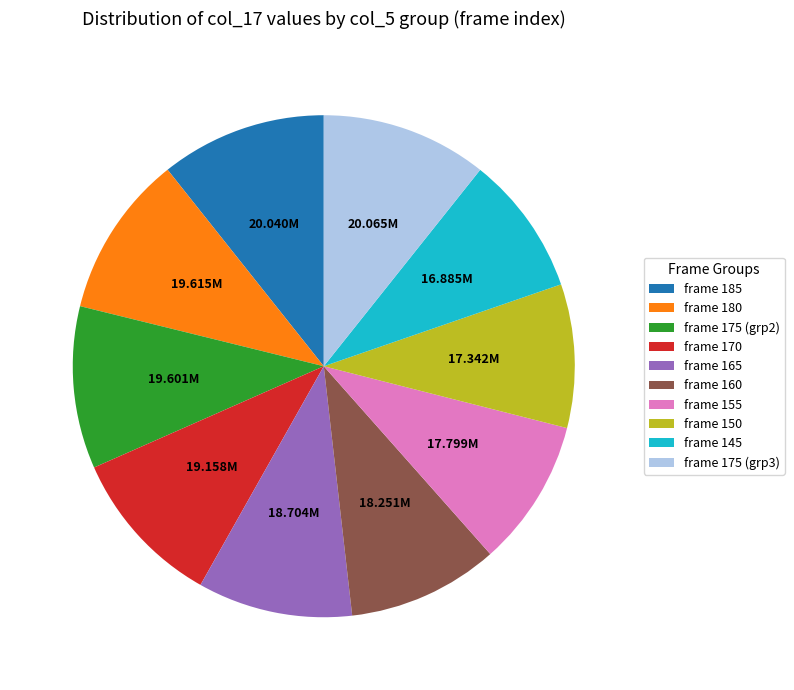

Is there any slice that represents more than half of the pie?

No